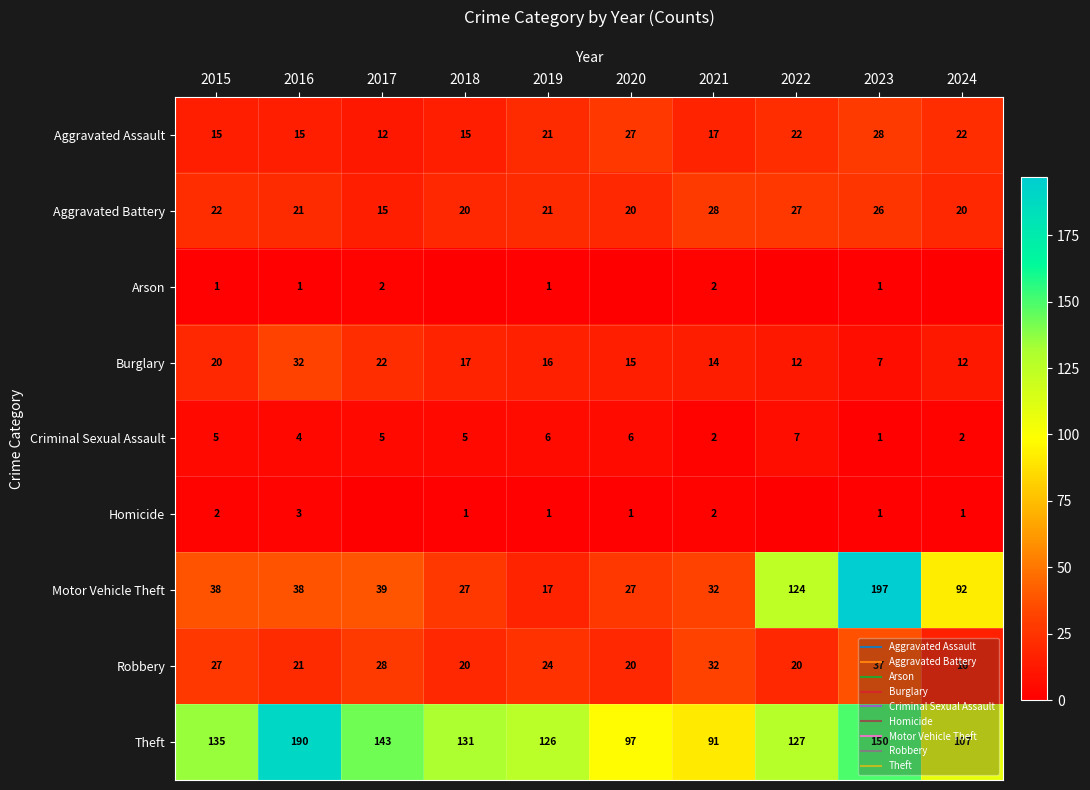

At which label does Motor Vehicle Theft reach its peak?

2023